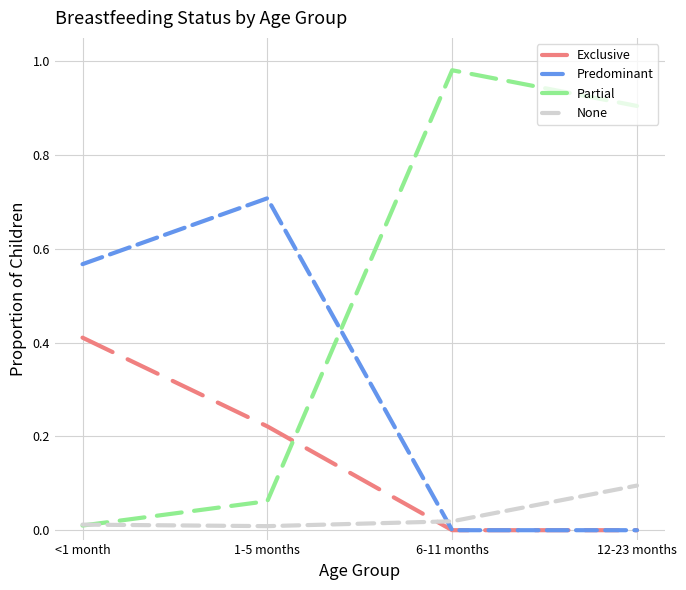

At how many categories does at least one series exceed 0?

4